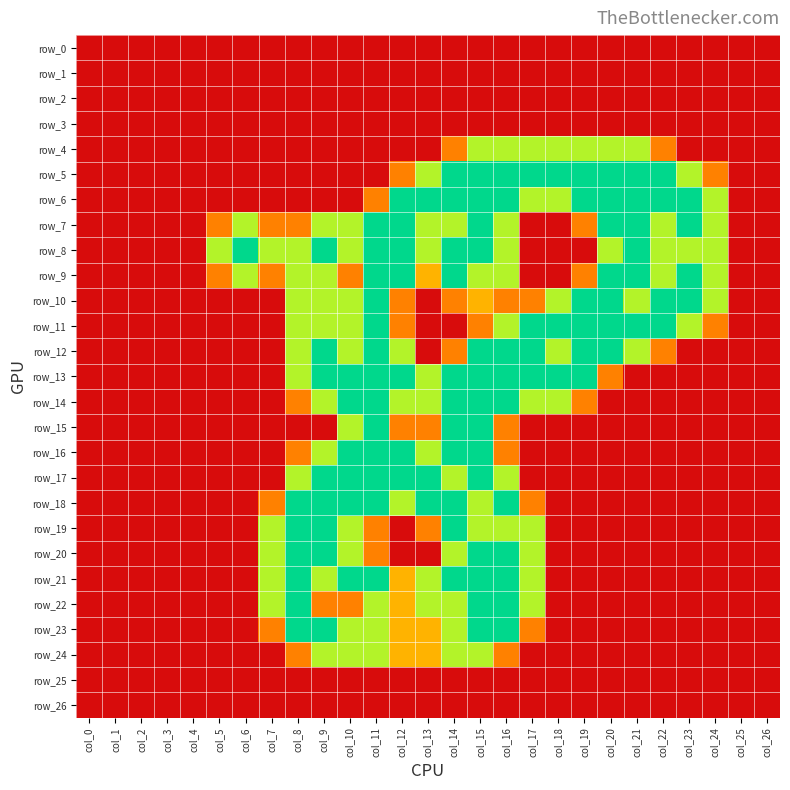

Between col_7 and col_8, which series saw the biggest shift?

row_10